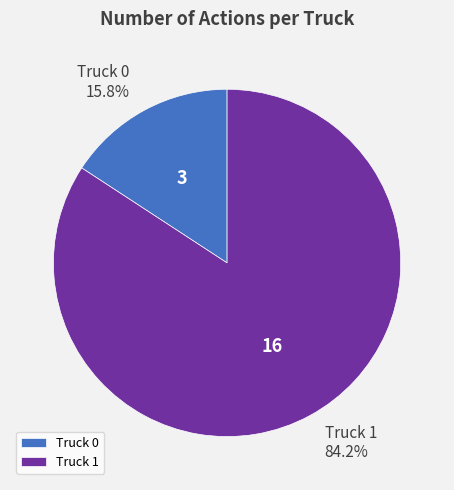

Is there any slice that represents more than half of the pie?

Yes